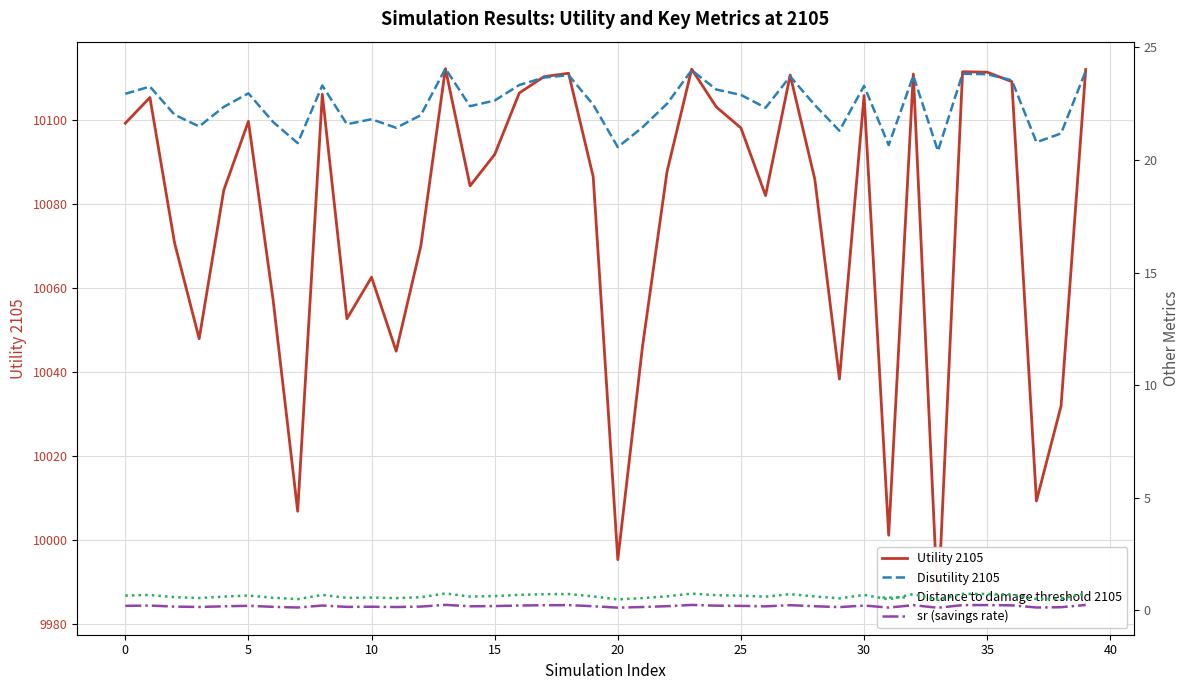

What is the difference between the highest and lowest values at 27?

10110.5